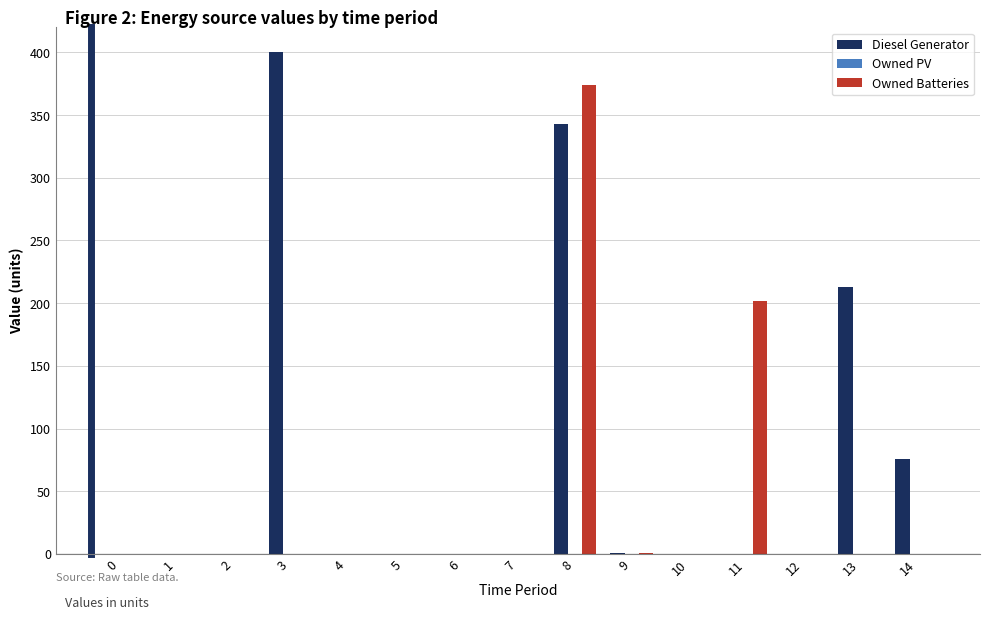

Are the bars grouped side by side (vs. stacked)?

Yes